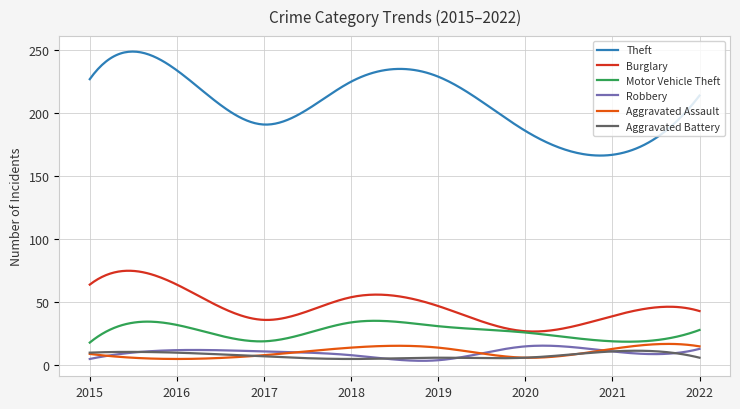

Which series has the largest total across all categories?

Theft